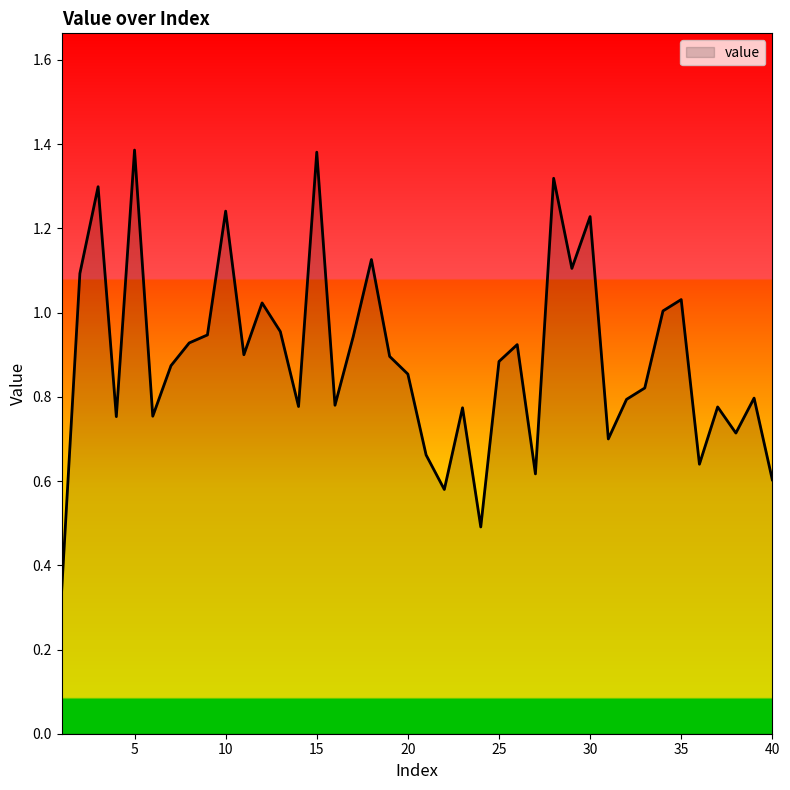

Which label corresponds to the largest value in the chart?

5